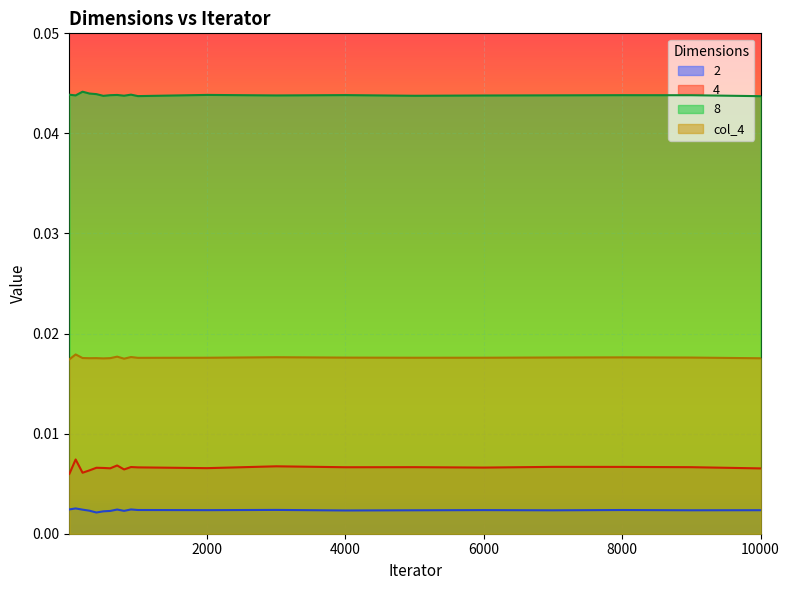

True or false: 8 and 4 cross at least once.

False